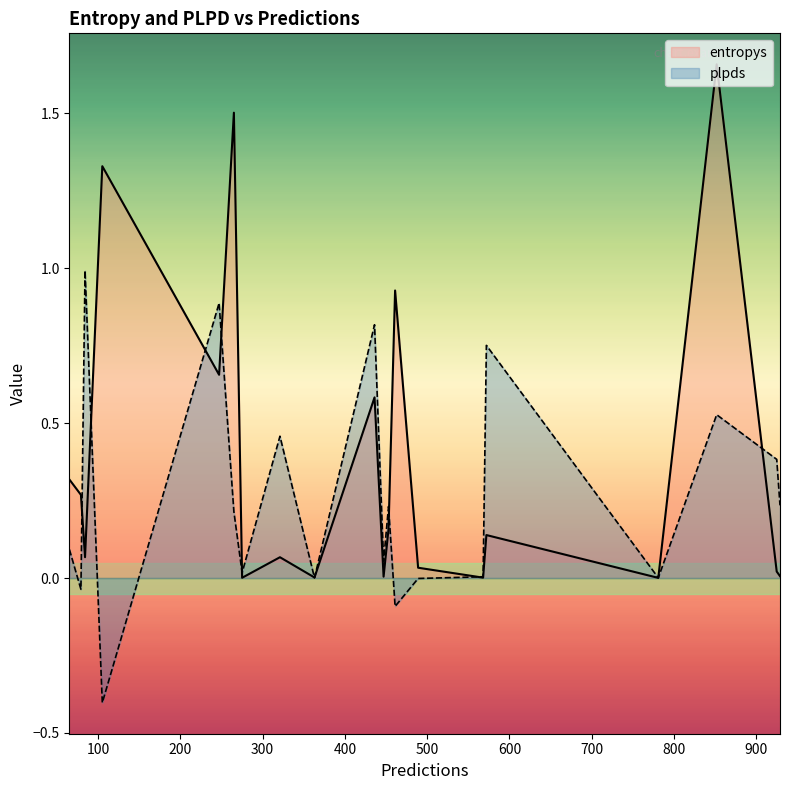

What is the maximum value for entropys?

1.7